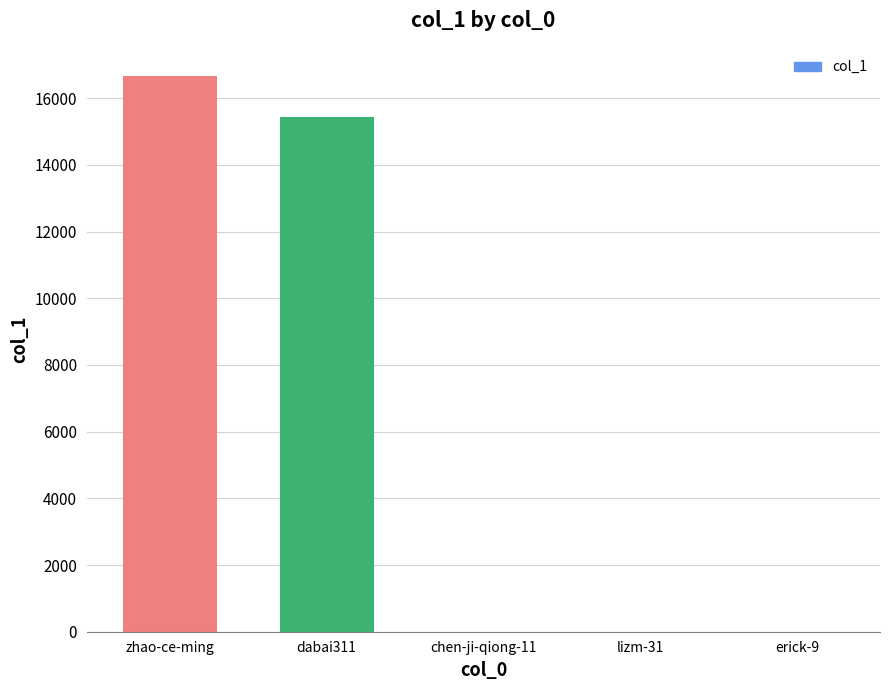

Is it true that the value at zhao-ce-ming is 16676?

True